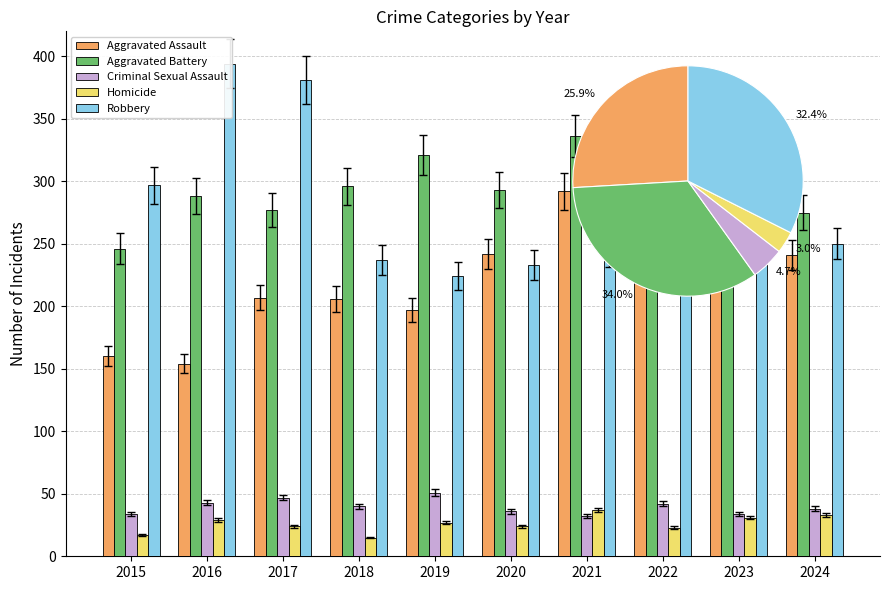

Is the value of Robbery at 2020 greater than the value of Criminal Sexual Assault at 2024?

Yes